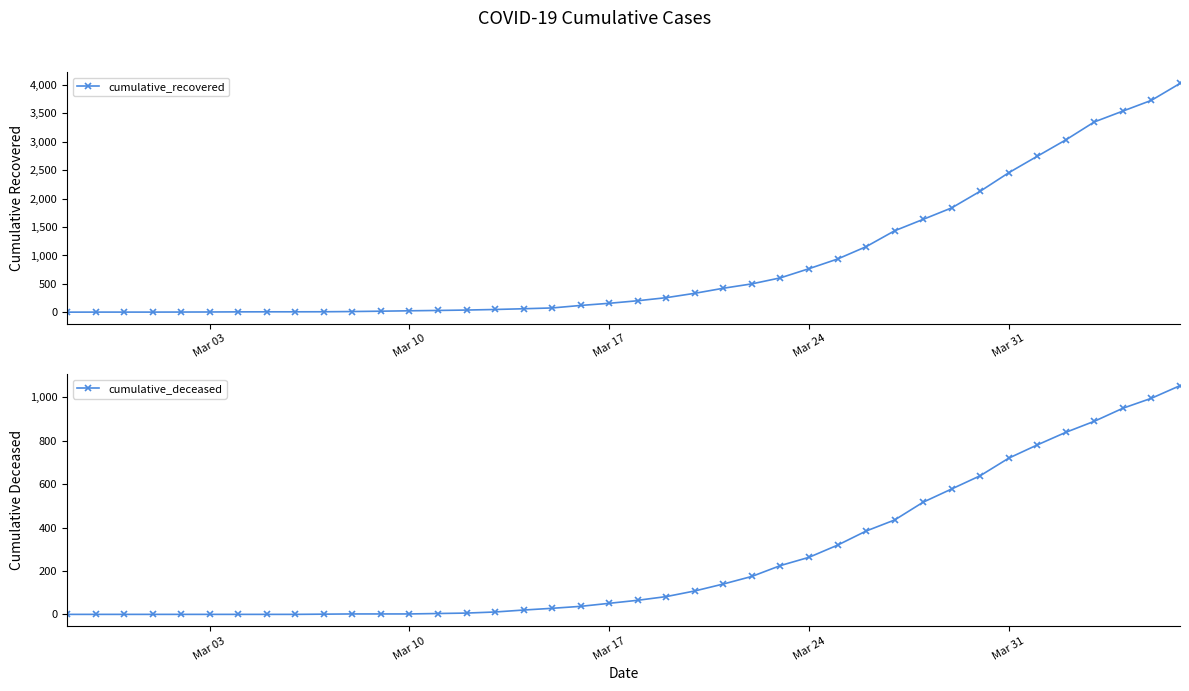

The value of cumulative_deceased at Mar 17 is 92. True or false?

False